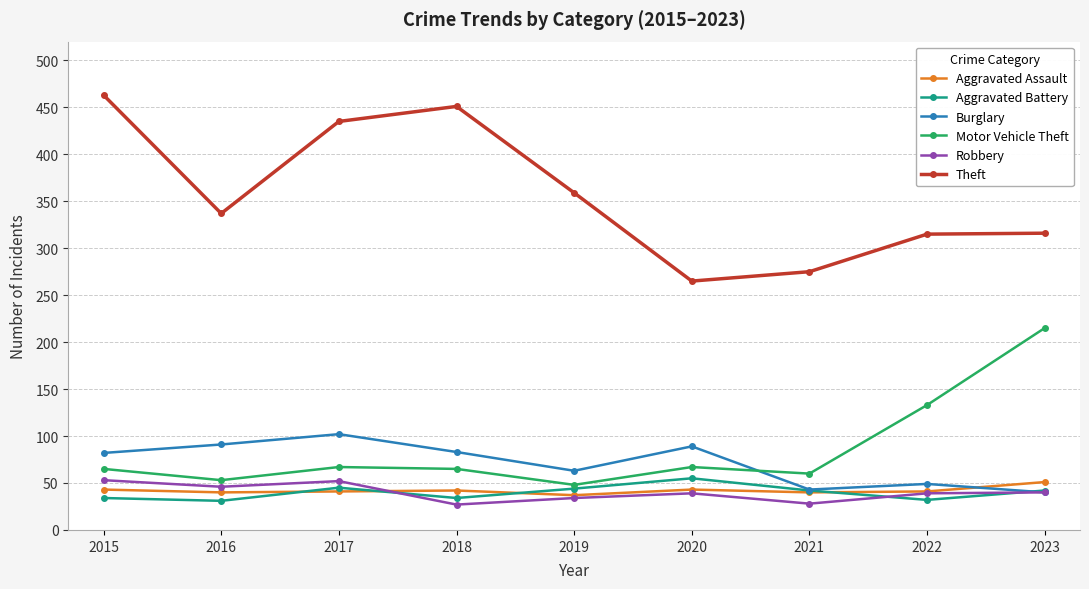

Which category has the highest value in the Theft series?

2015